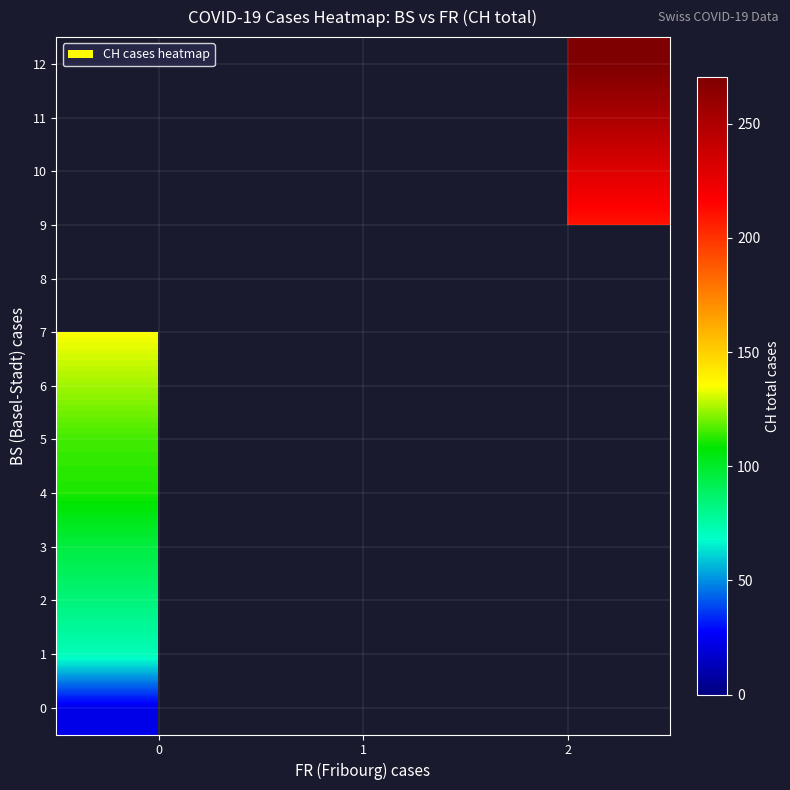

How many categories are shown in the chart?

3